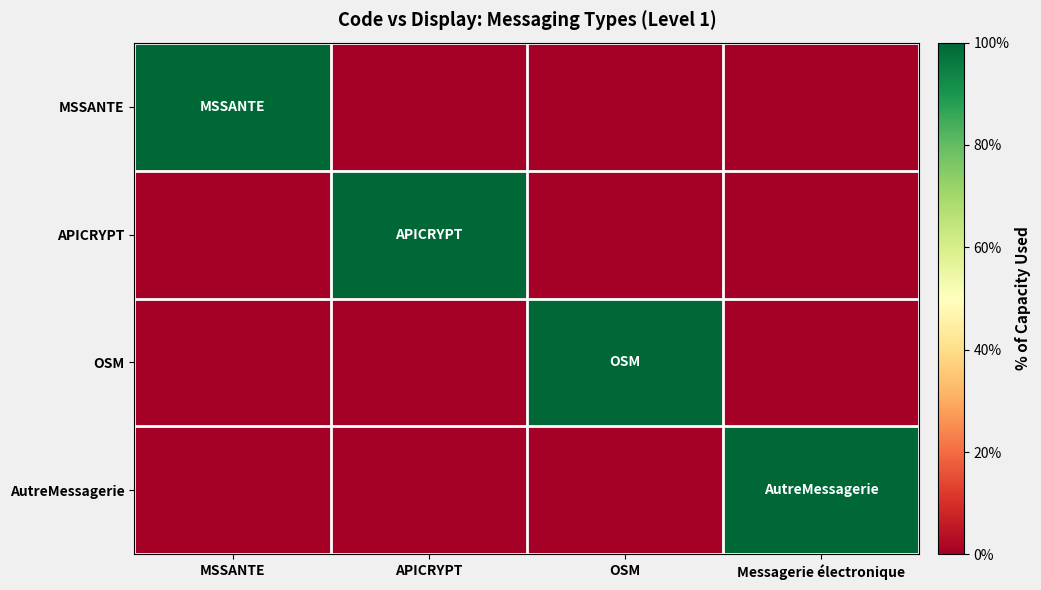

How many distinct data groups are displayed?

4